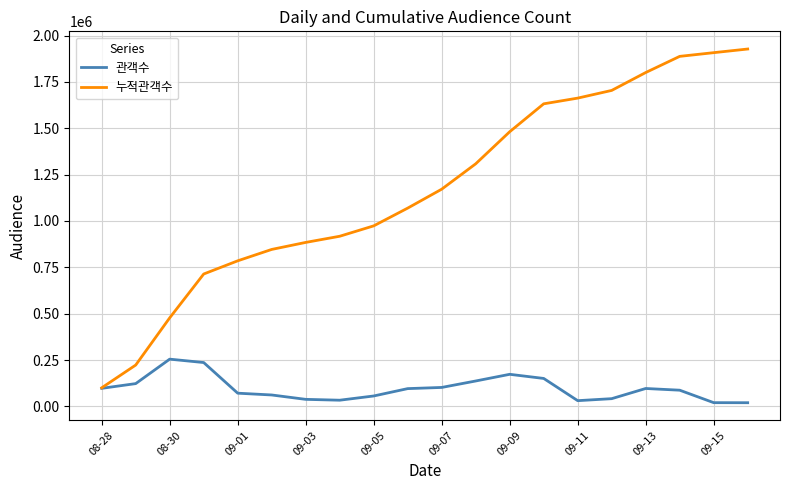

Which series has the largest range (max minus min)?

누적관객수